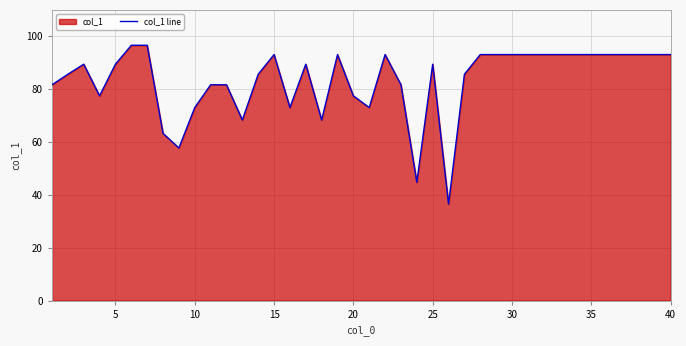

What value does the data have at 15?

93.1